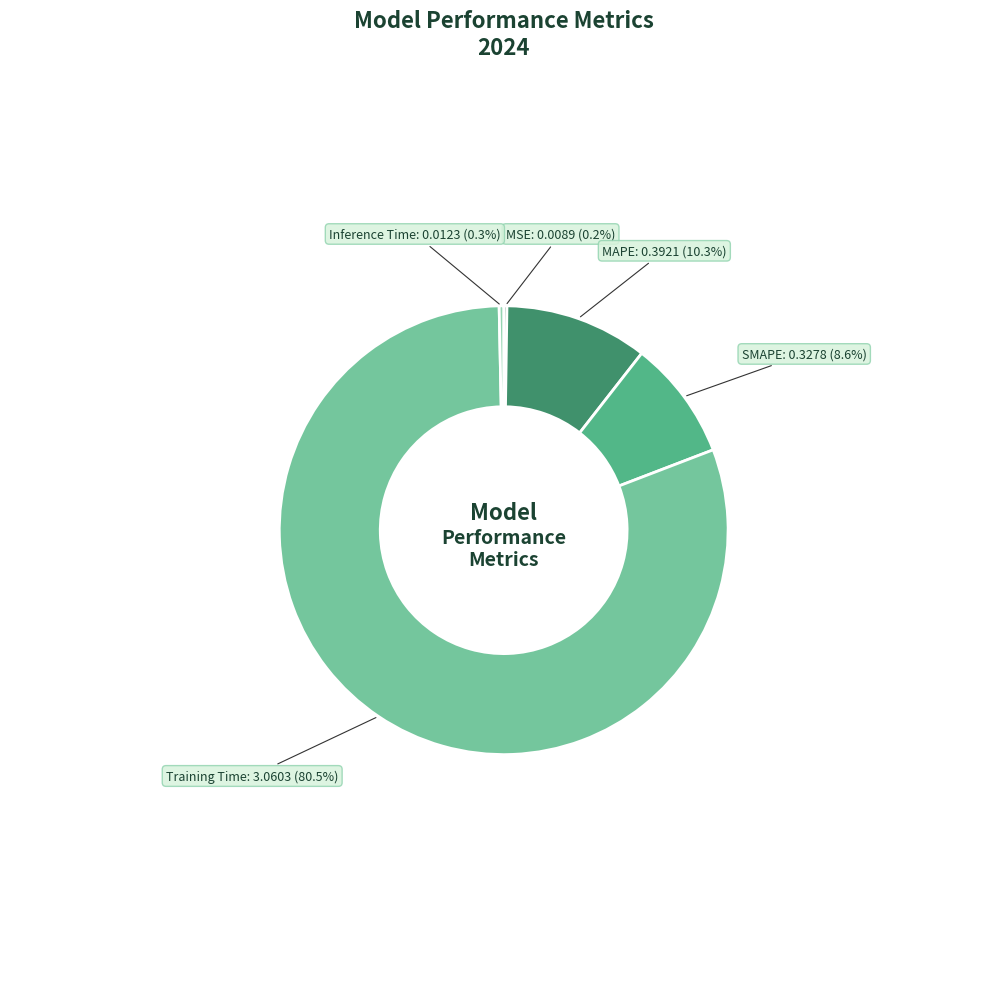

The Inference Time slice represents 6% of the pie. True or false?

False